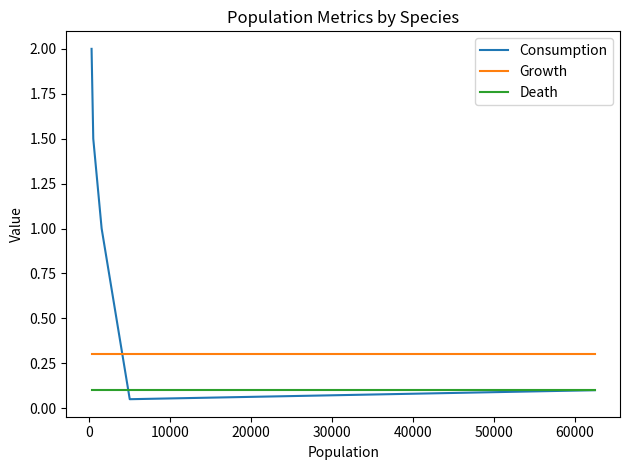

Which series has the largest total across all categories?

Consumption